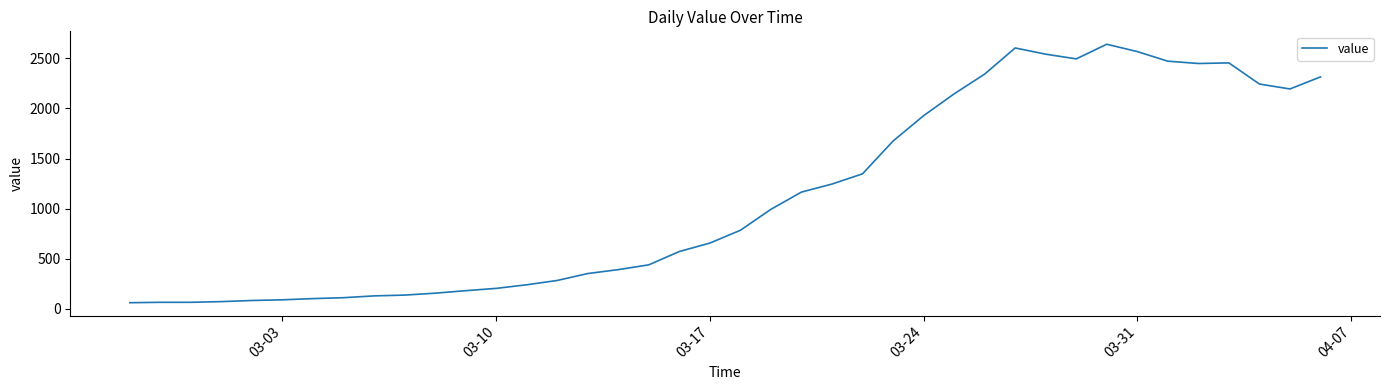

How many series are shown in this chart?

1